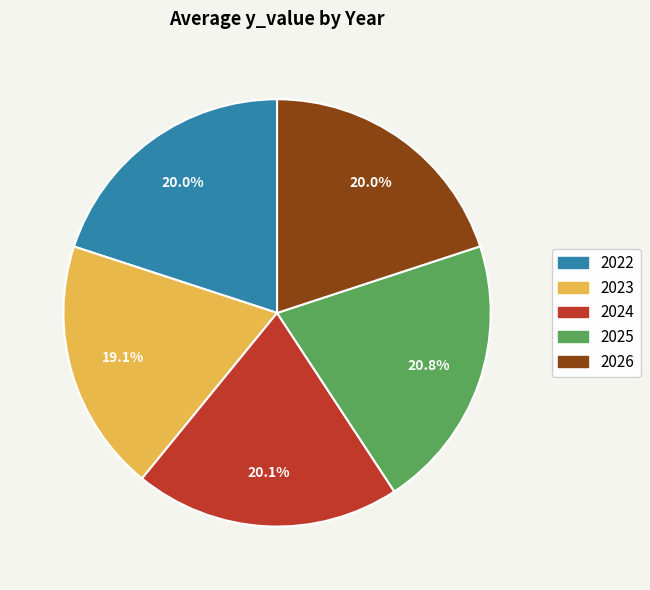

Approximately how many times larger is the value at 2025 compared to 2026?

1.0